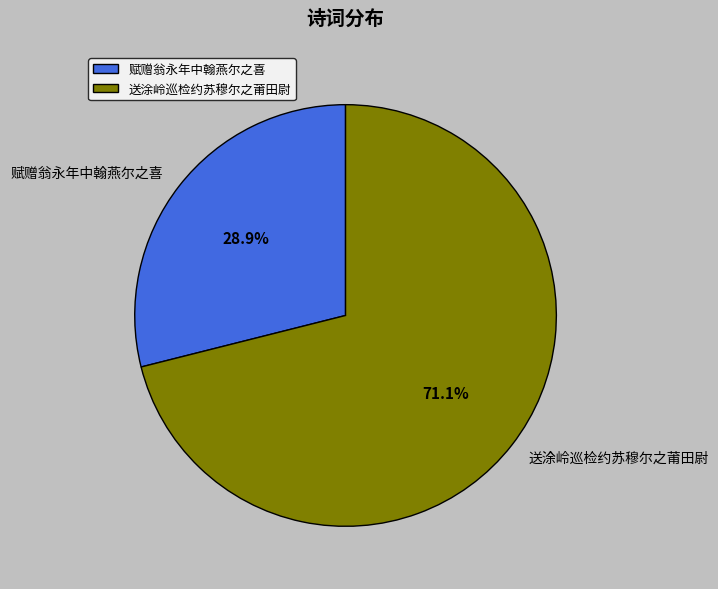

Does 送涂岭巡检约苏穆尔之莆田尉 represent more than half of the total?

Yes